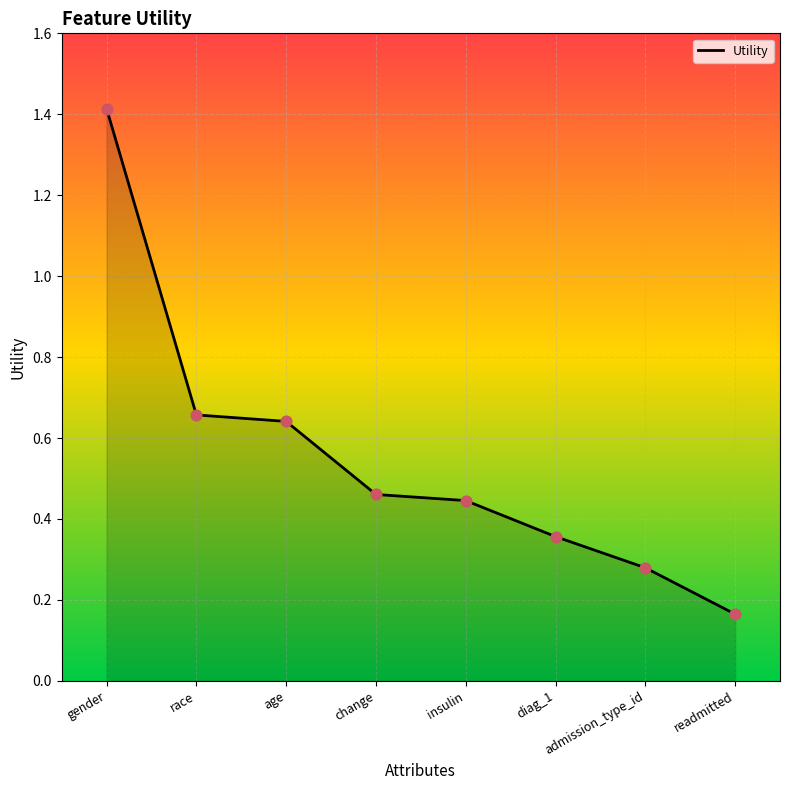

Between race and change, which is larger?

race